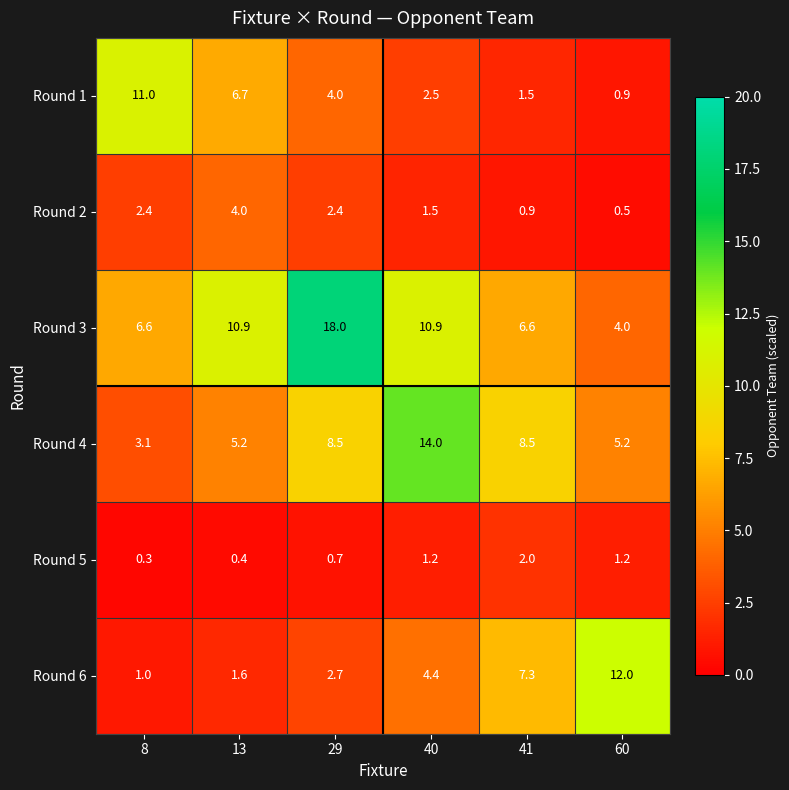

What is the highest value of the Round 2 series?

4.0